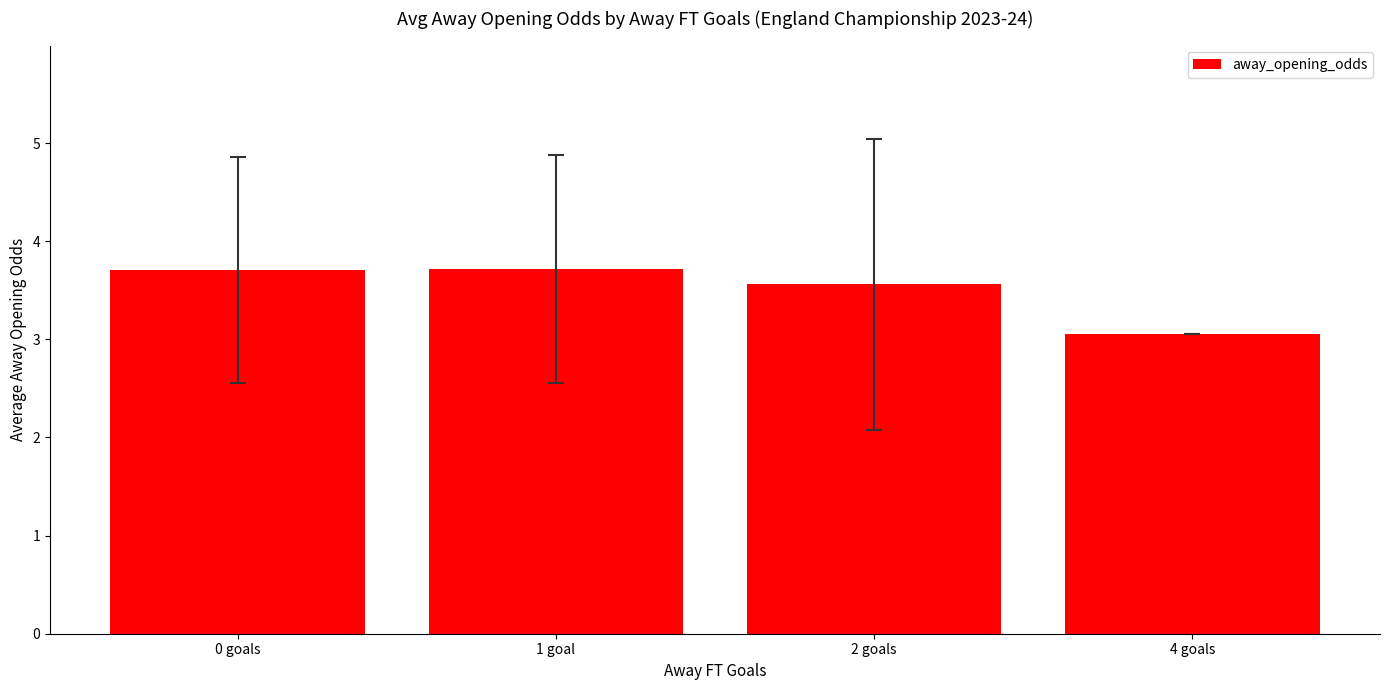

The value at 4 goals is 3.0. True or false?

True